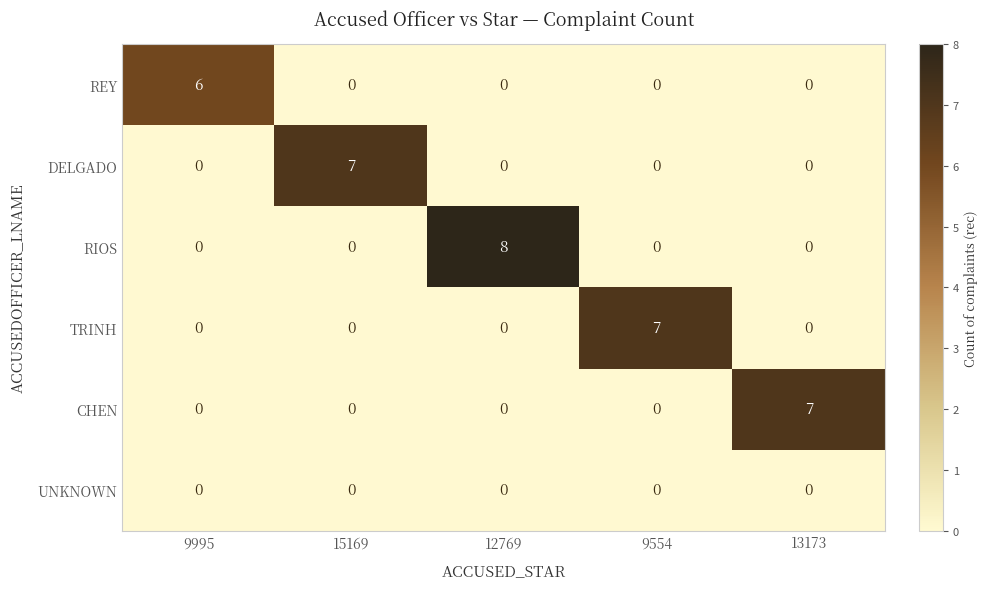

Which category has the highest value across all series?

12769